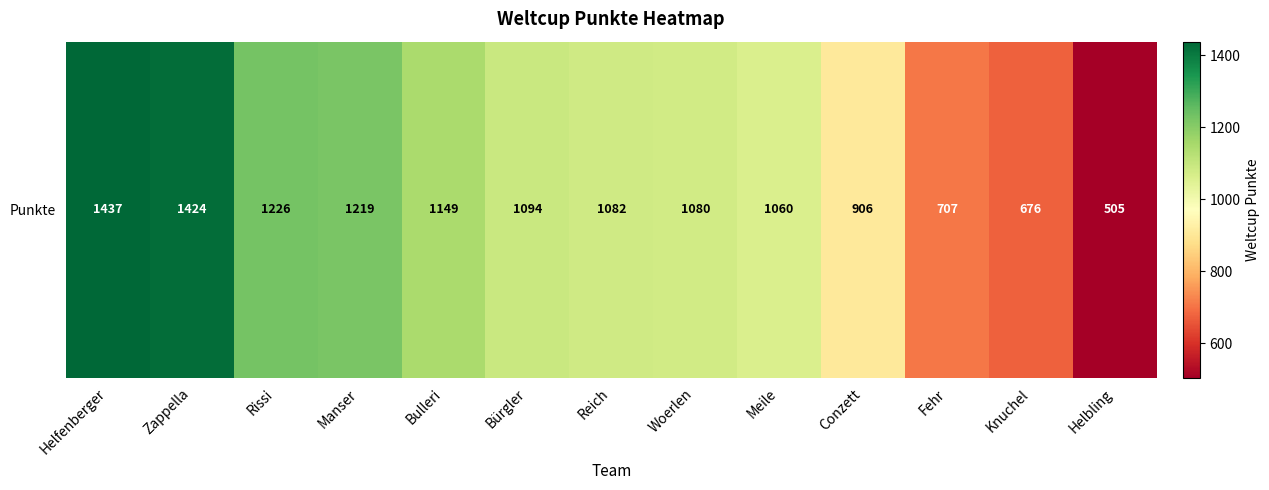

Reading left to right, list all the values displayed in this chart.

Helfenberger=1437	Zappella=1424	Rissi=1226	Manser=1219	Bulleri=1149	Bürgler=1094	Reich=1082	Woerlen=1080	Meile=1060	Conzett=906	Fehr=707	Knuchel=676	Helbling=505